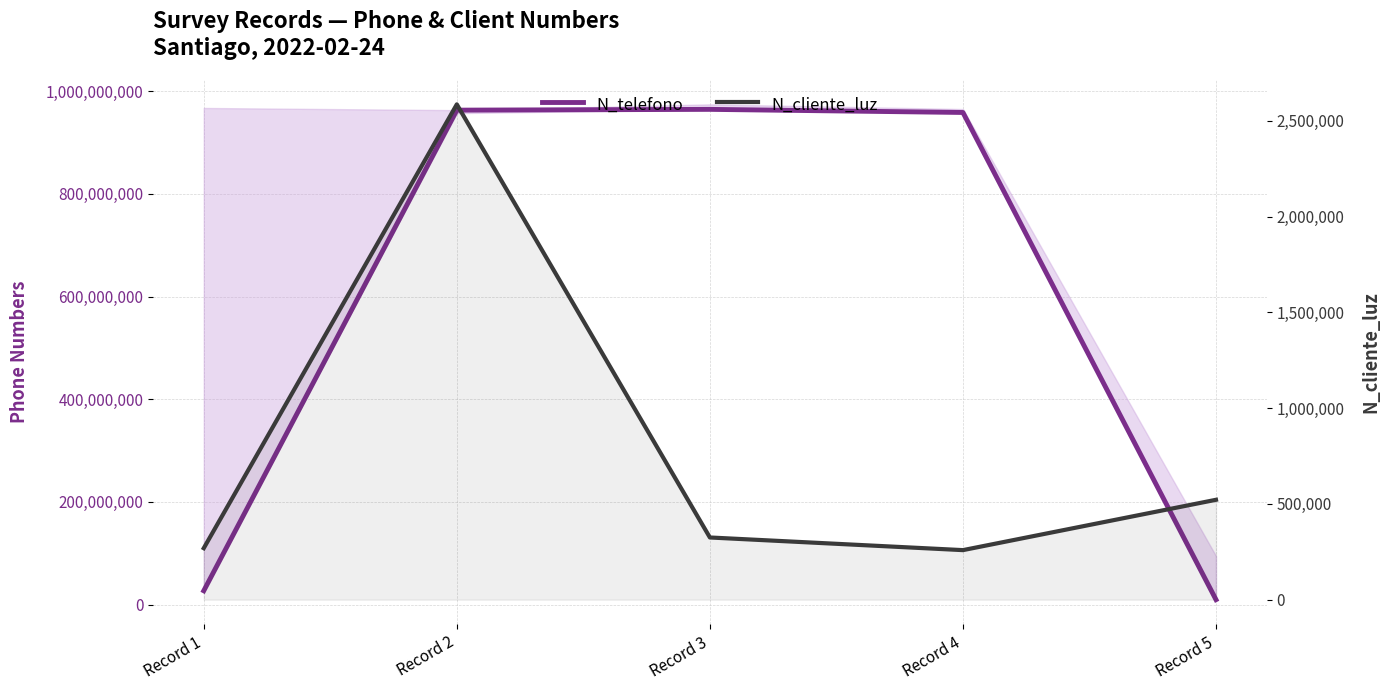

Reading right to left, what are all the values shown in this chart?

N_telefono: 9456798	958714336	964782014	963258714	26782635
N_cliente_luz: 521566	258663	324732	2586314	268734